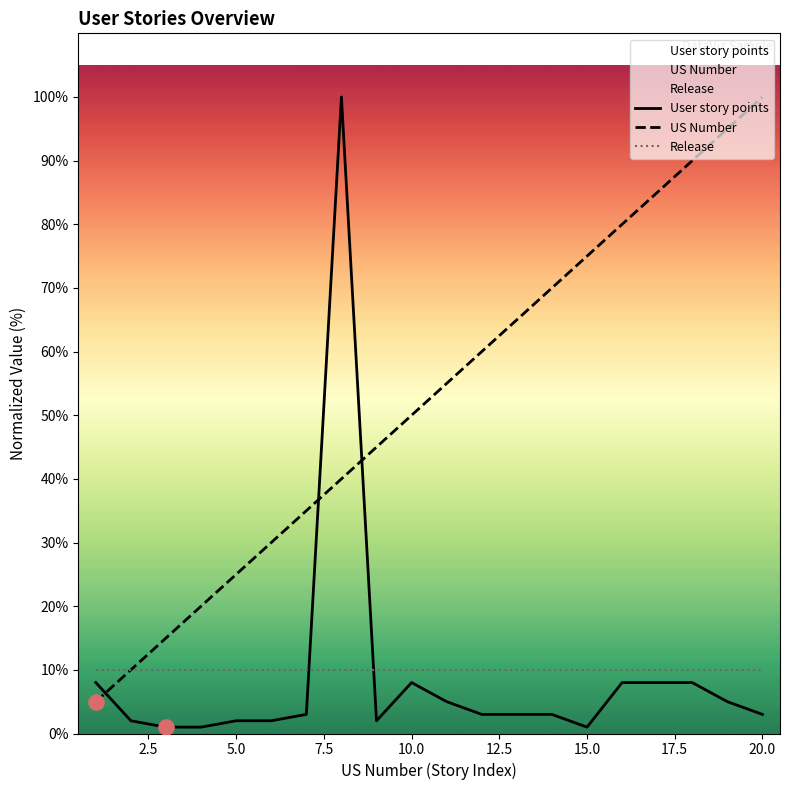

Which series contains the lowest Y value?

User story points